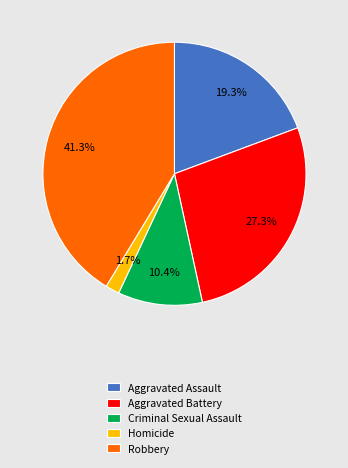

Combined, what portion of the pie is Robbery and Homicide?

43.0%